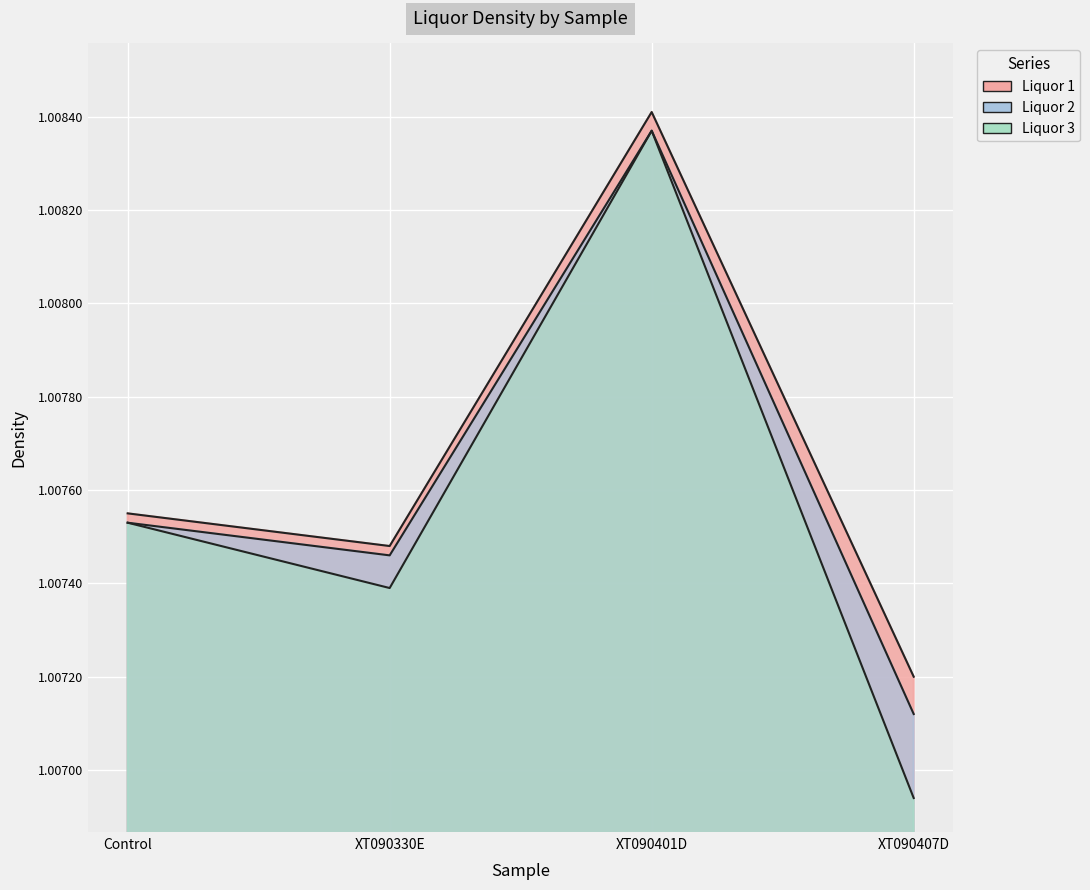

The value of Liquor 2 at XT090330E is 1.8. True or false?

False